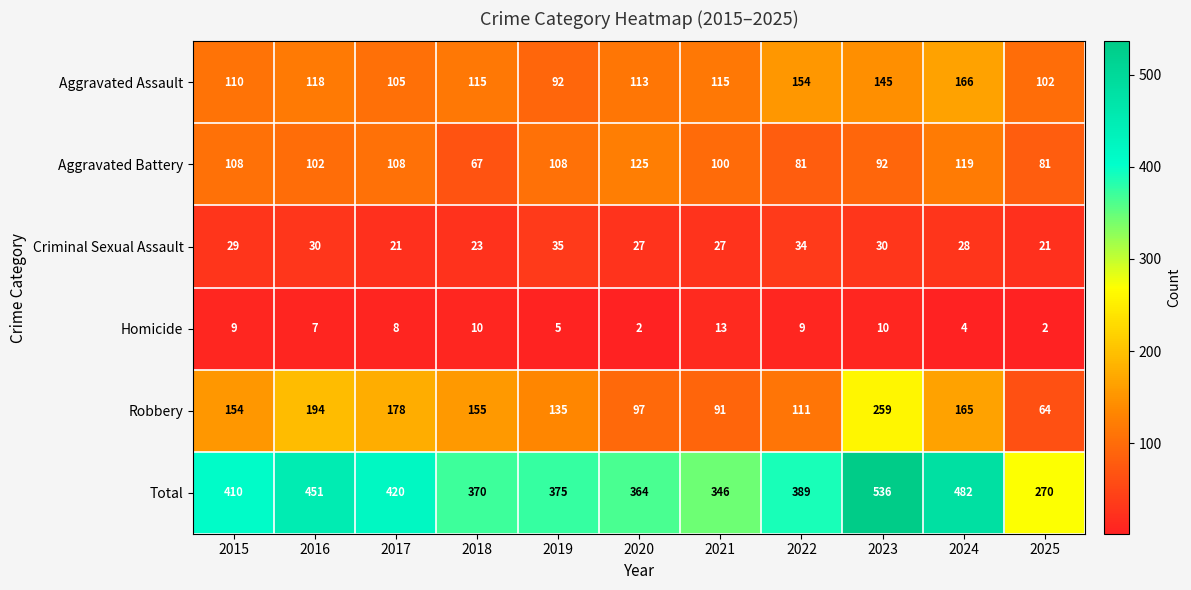

The Robbery series shows 329 at 2016. True or false?

False